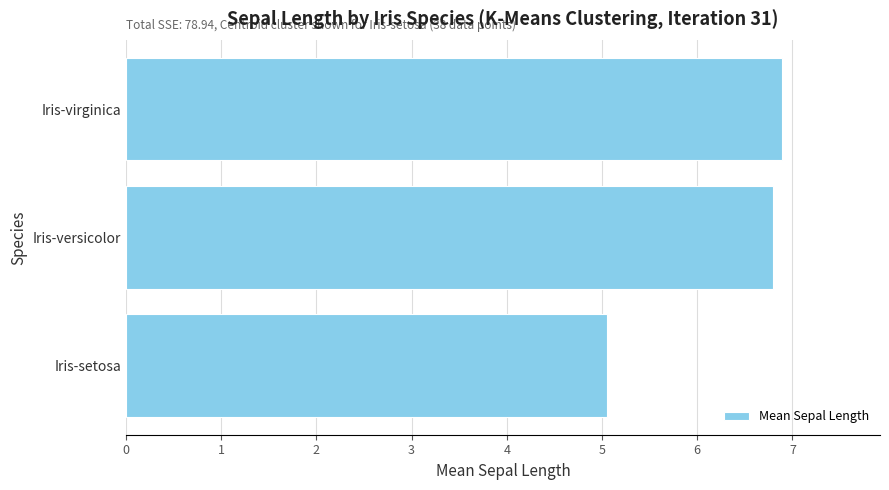

How many series are shown in this chart?

1